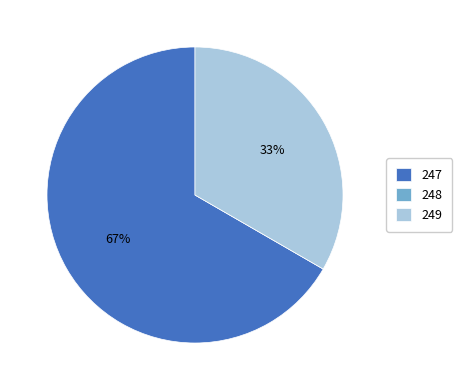

Does any single category account for the majority?

Yes